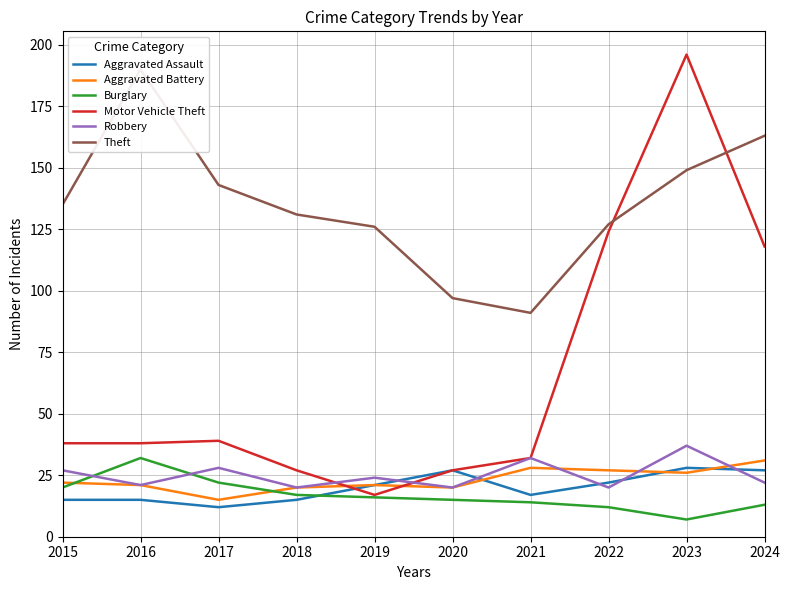

List the series in order of their peak value, lowest first.

Aggravated Assault, Aggravated Battery, Burglary, Robbery, Theft, Motor Vehicle Theft